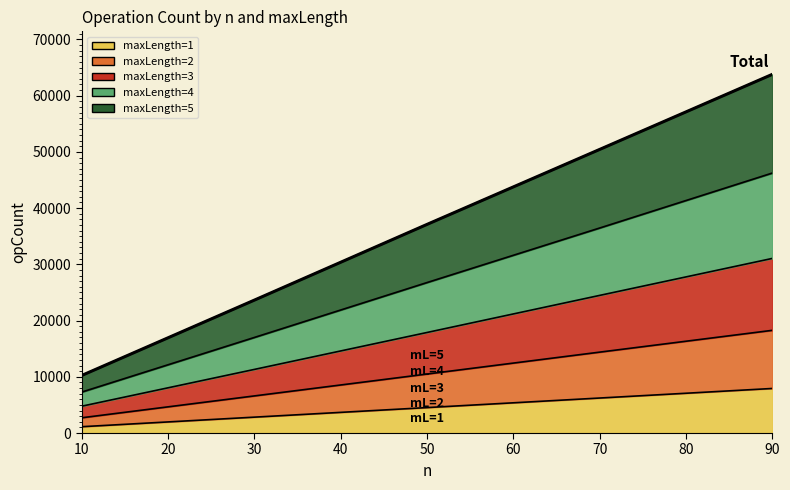

The chart shows a value of 15912 at 90. True or false?

False